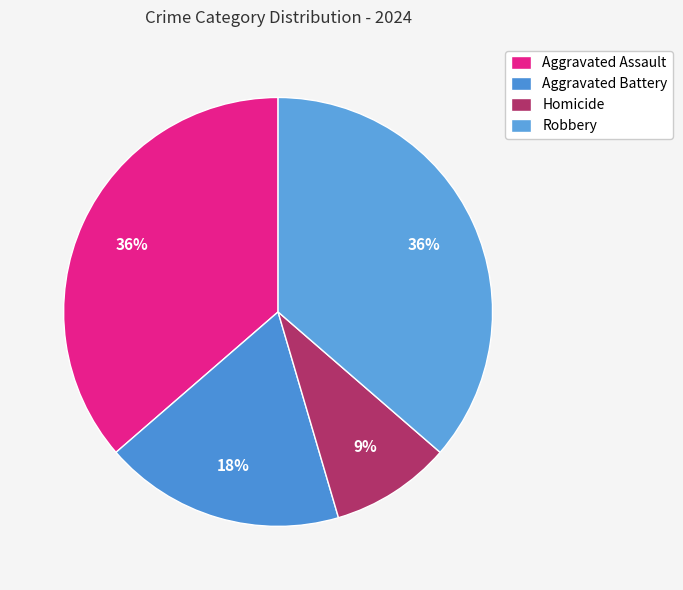

How many segments does this pie chart have?

4